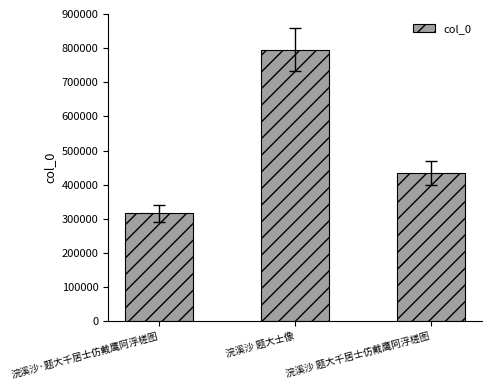

Reading left to right, transcribe all the data shown in this chart.

316218	795362	433689